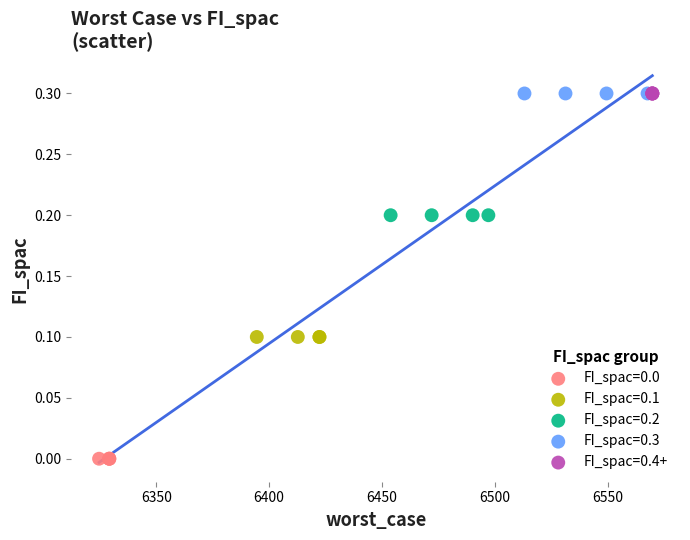

Which series contains the lowest Y value?

FI_spac=0.0